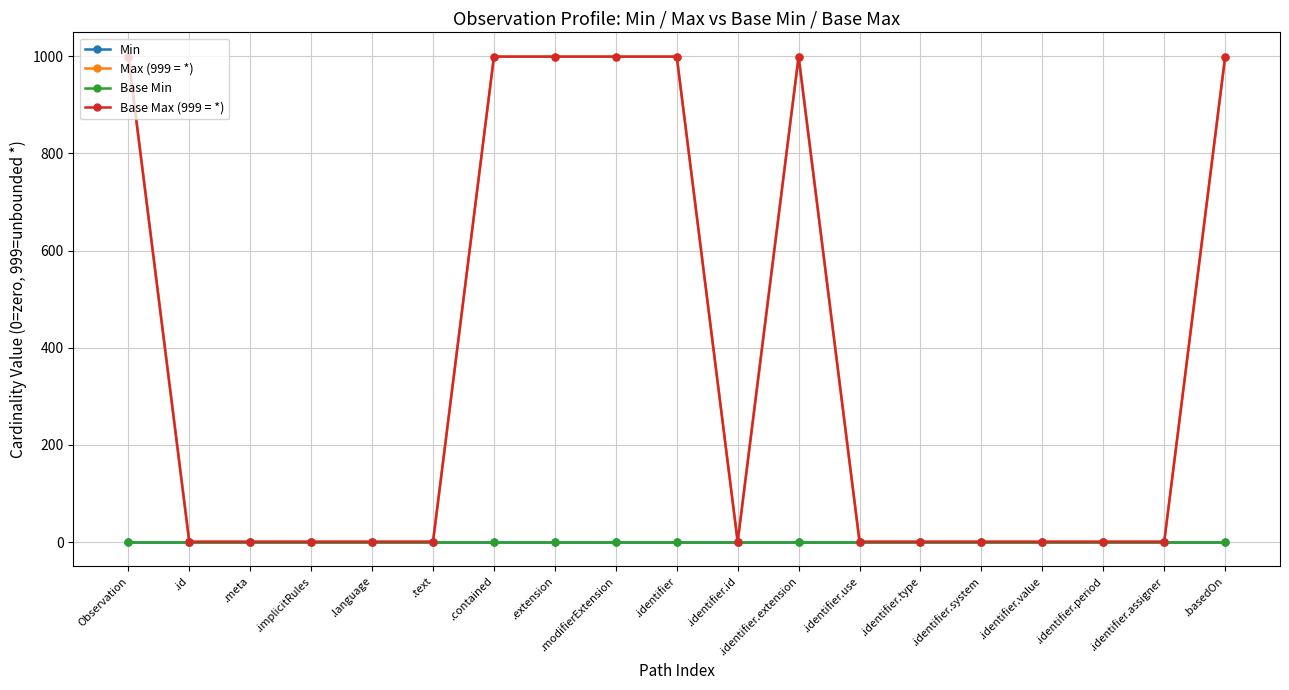

Which category has the lowest value in the Min series?

Observation